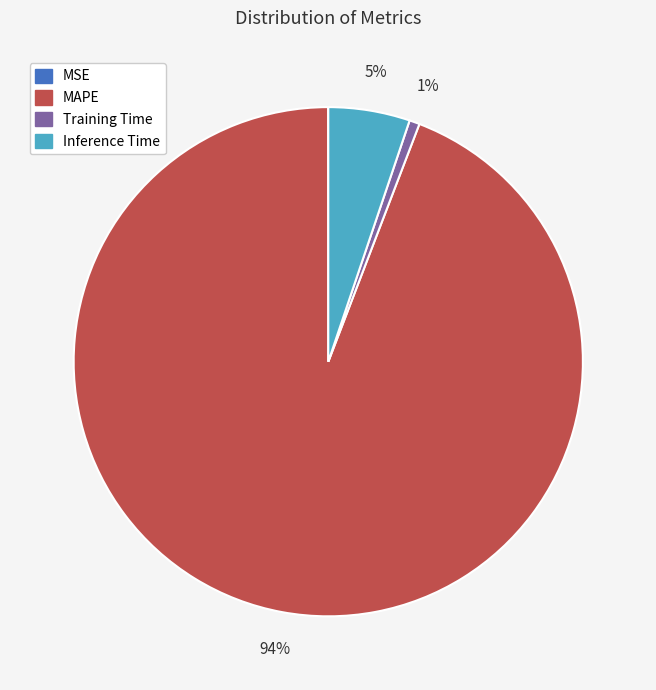

Between Inference Time and Training Time, which is larger?

Inference Time